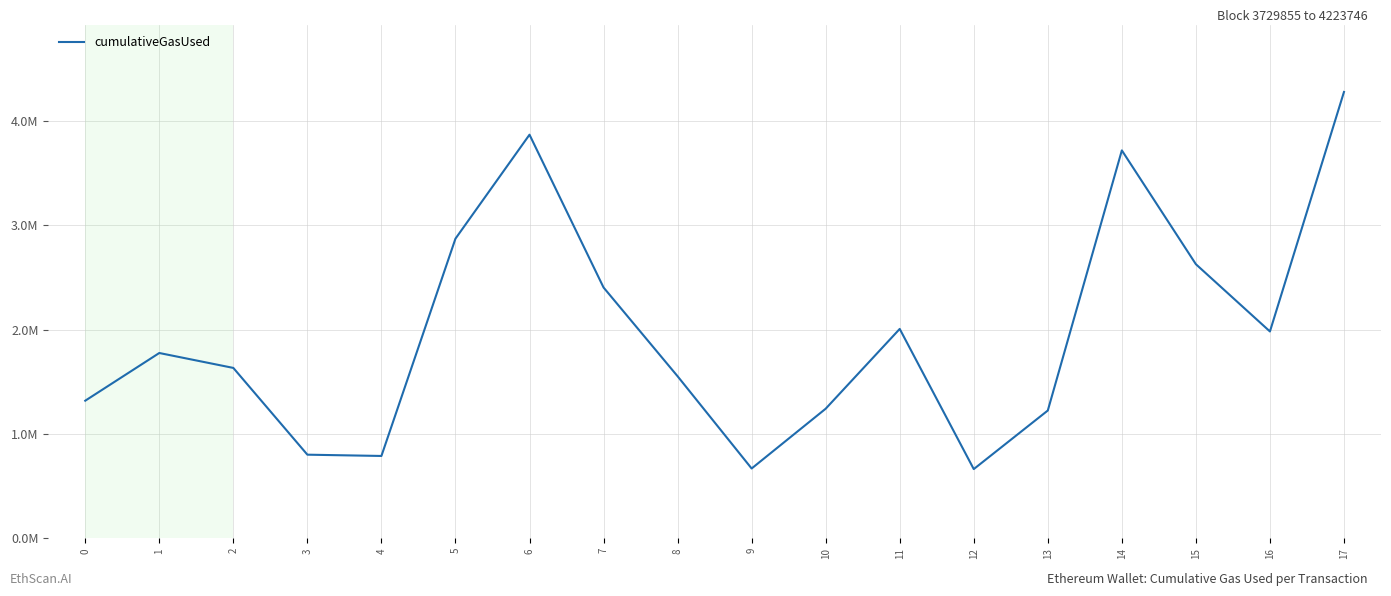

Read the value at 8, to the nearest 100.

1552400